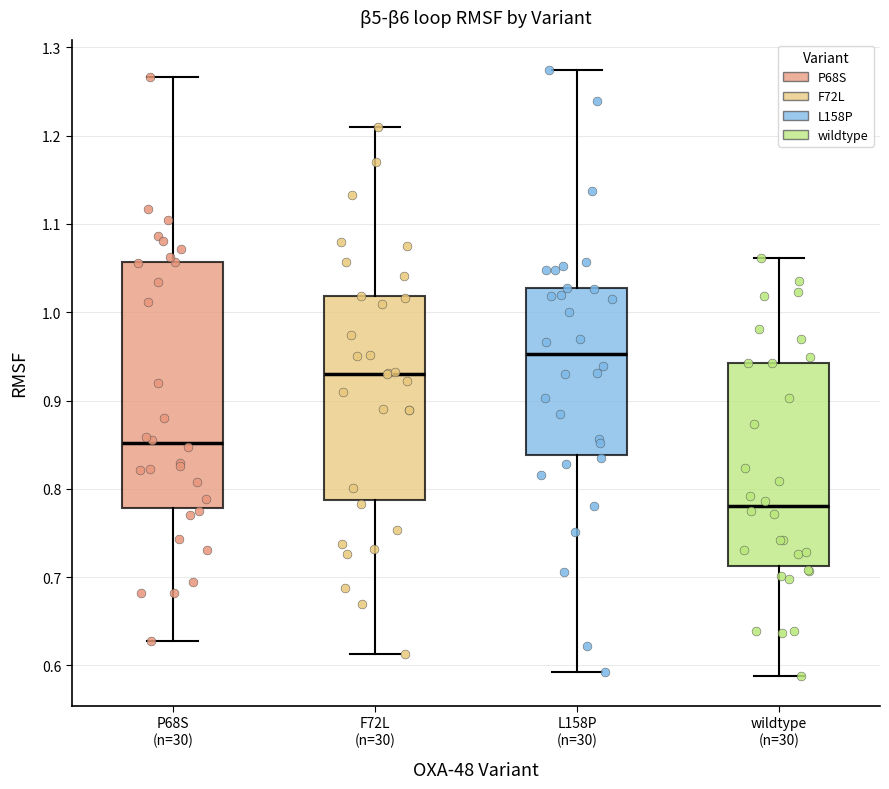

Where does the upper whisker of the box for F72L (n=30) end on the y-axis? The values are not printed on the chart, so give them approximately, as read against the axis.

1.21